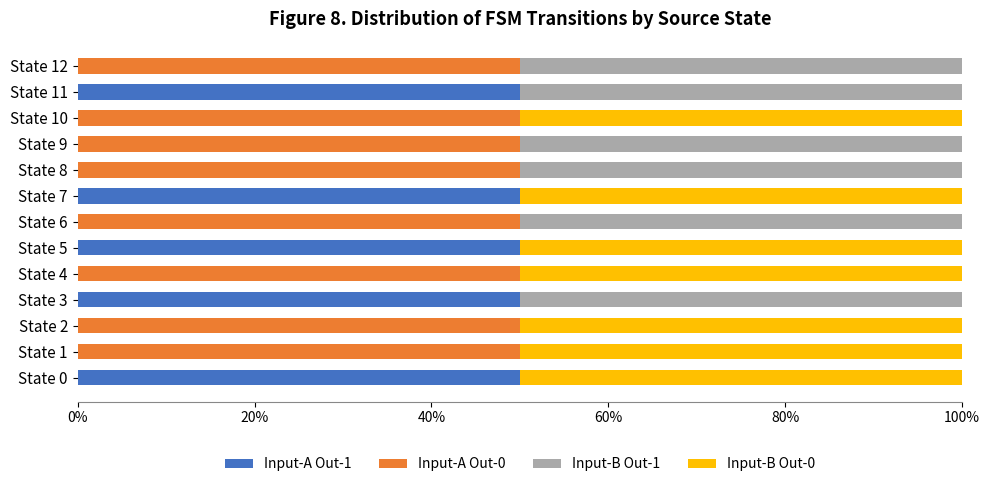

What is the maximum value for Input-A Out-1?

50